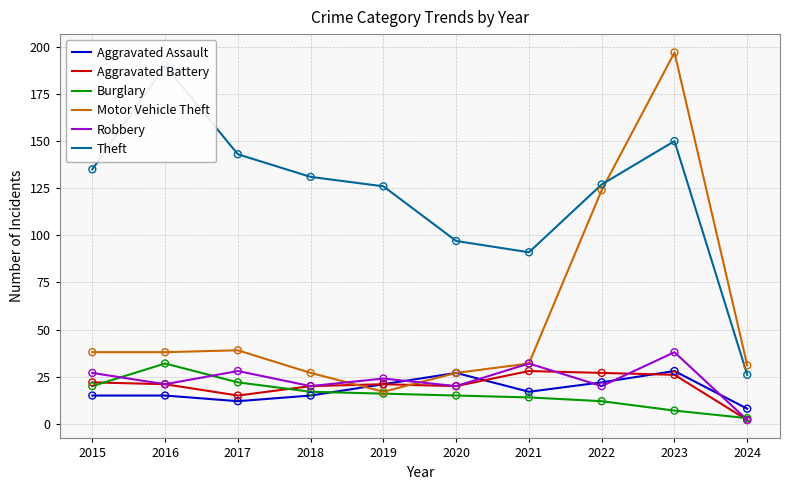

At how many categories does at least one series exceed 121?

7